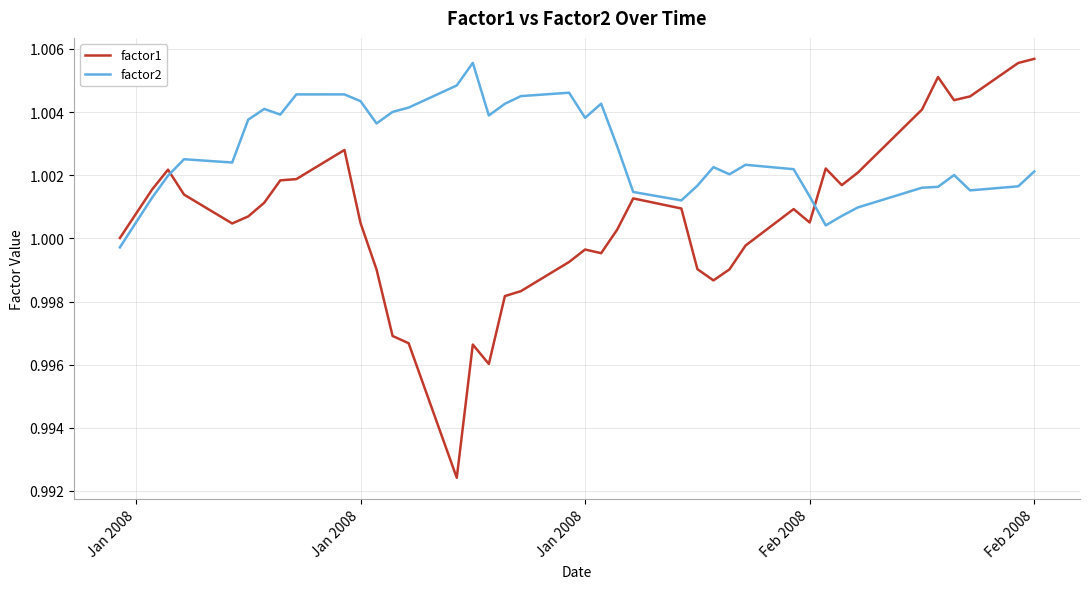

List the series in order of their overall mean, highest first.

factor2, factor1